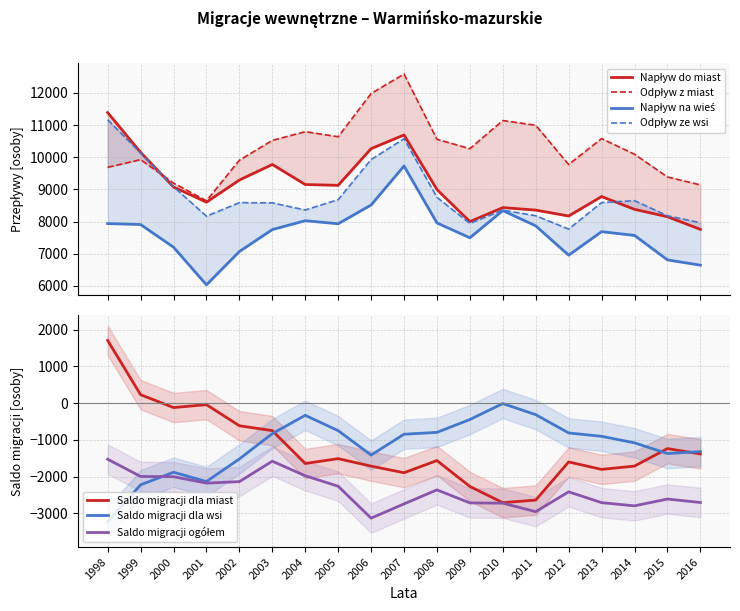

True or false: Saldo migracji dla miast and Odpływ z miast cross at least once.

False